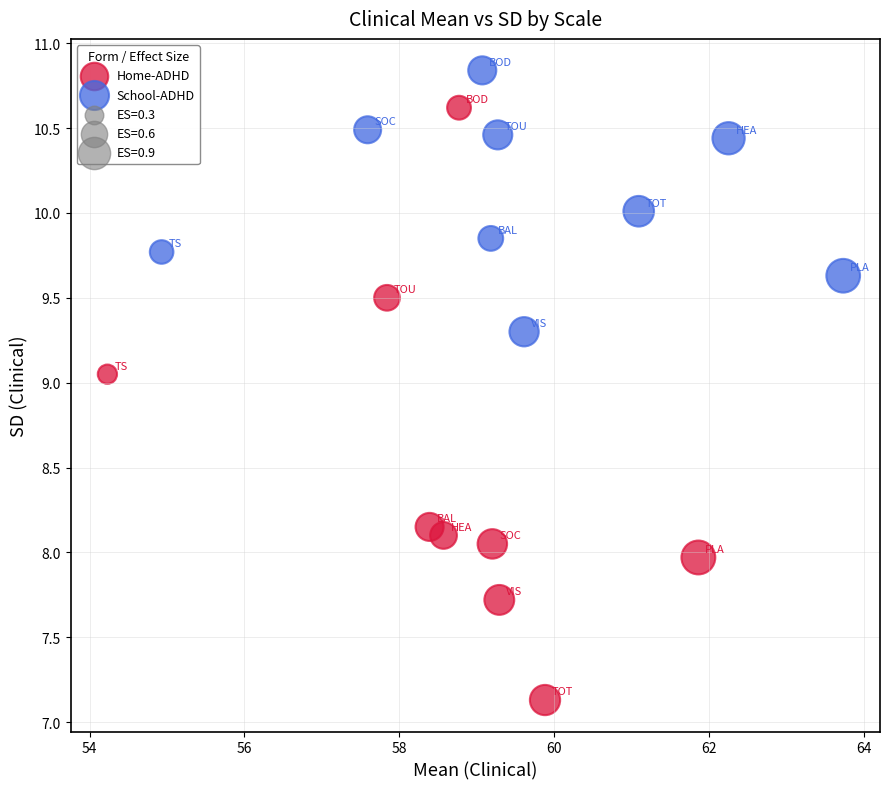

Which series reaches the minimum Y coordinate?

Home-ADHD